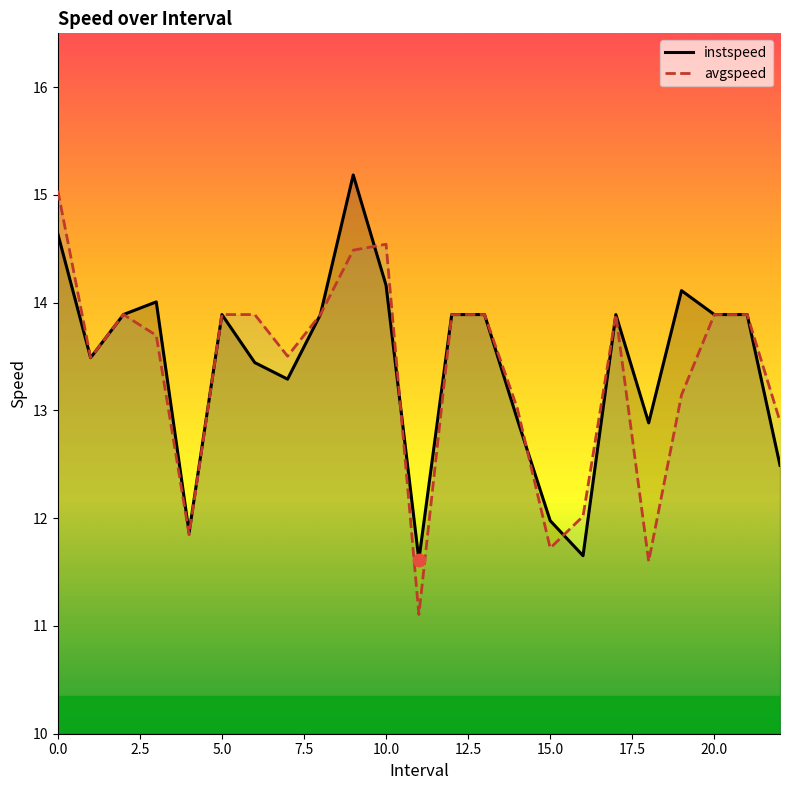

Which series has the widest spread of Y values?

avgspeed